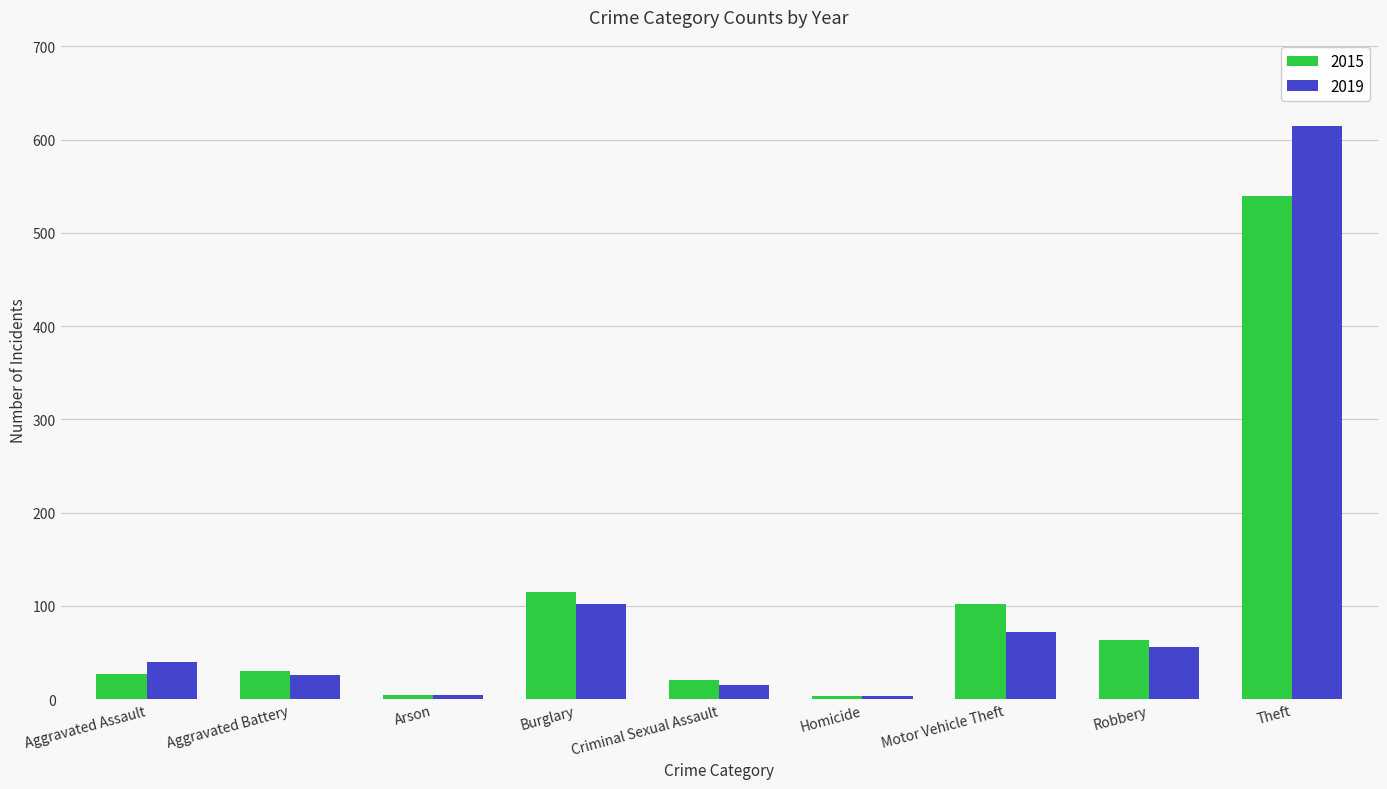

The value of 2015 at Aggravated Battery is 30. True or false?

True